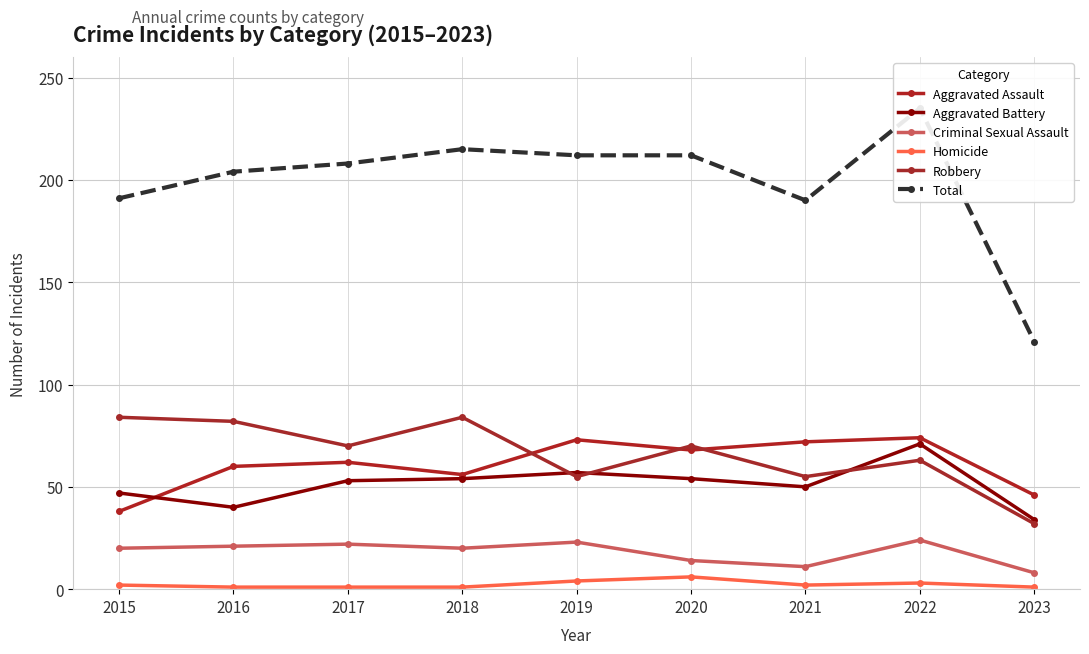

True or false: Aggravated Battery has a value of 54 at 2020.

True